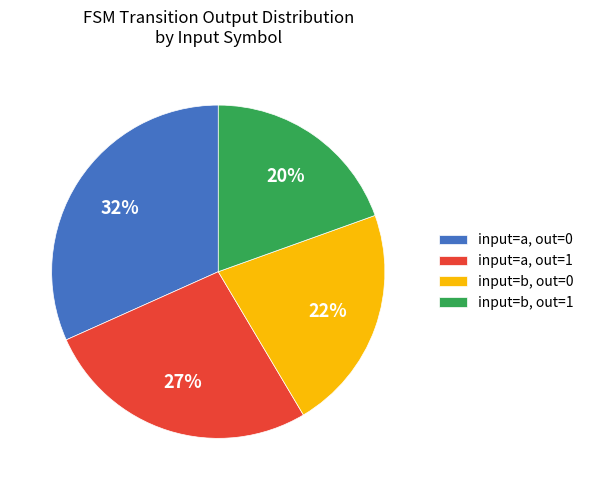

True or false: input=a, out=0 accounts for 32% of the total.

True